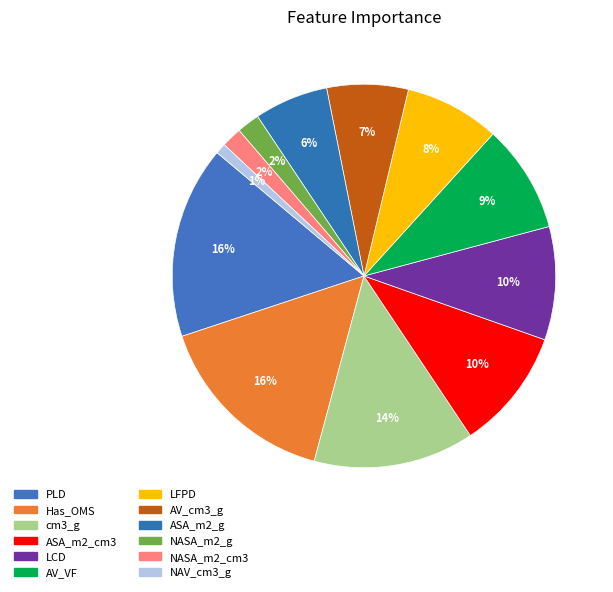

Is there a majority slice in this chart?

No